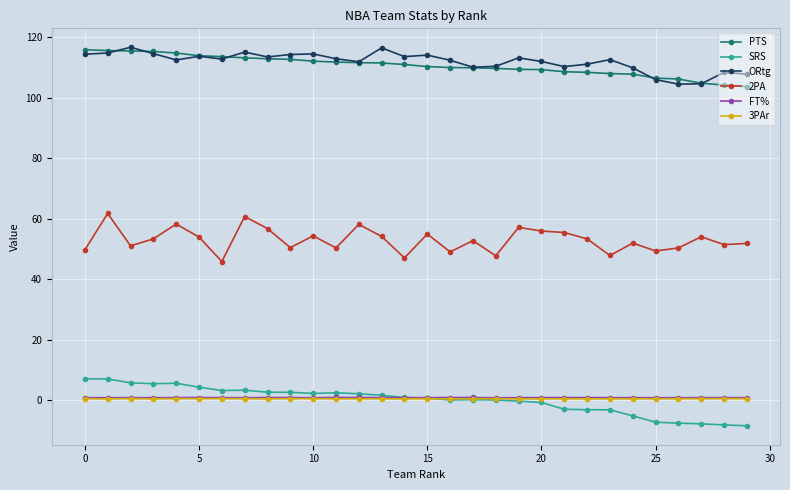

What is the difference between the second highest and second lowest values in the PTS series?

11.4